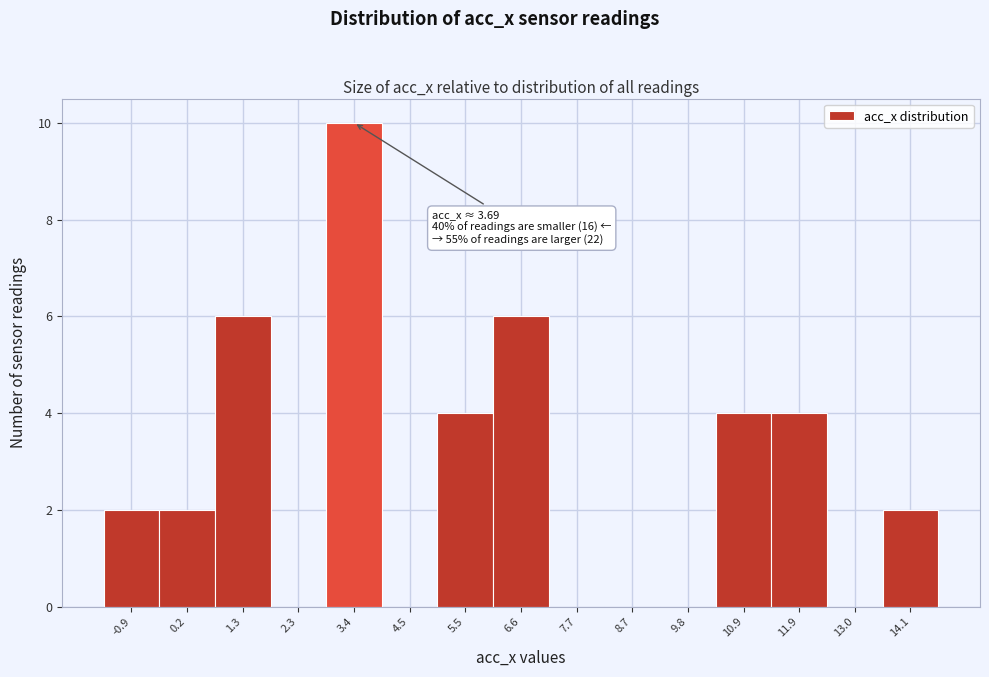

Over which range of the x-axis is the bar tallest?

2.8 to 4.0